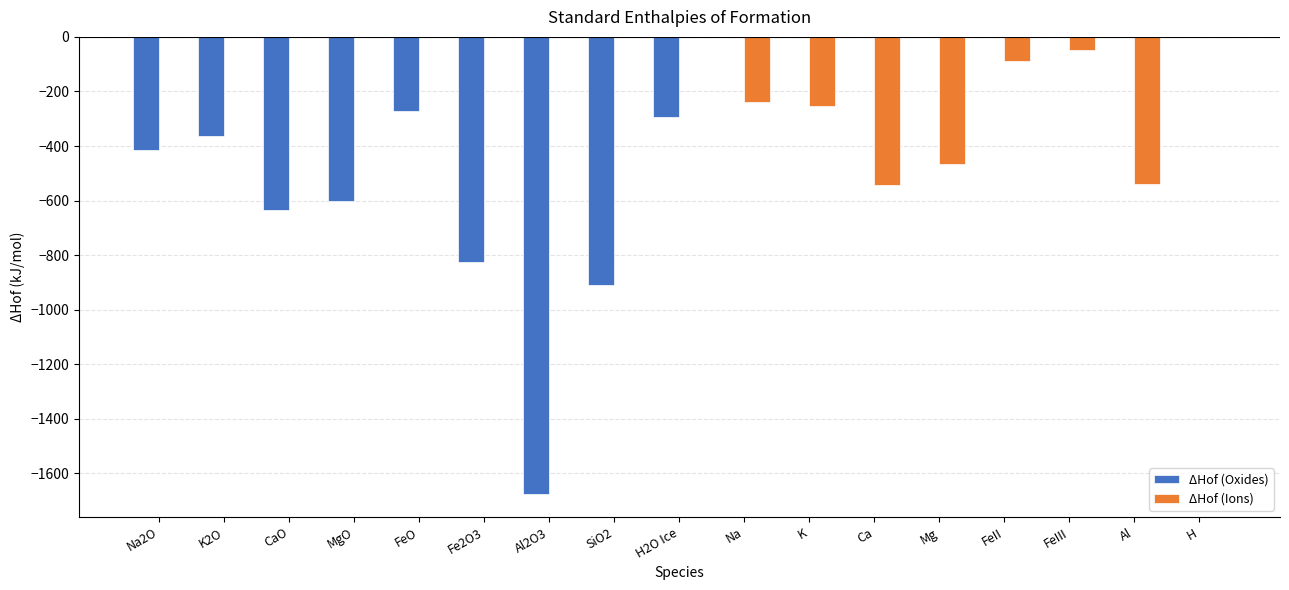

Which series changed the most between Mg and Al?

ΔHof (Ions)